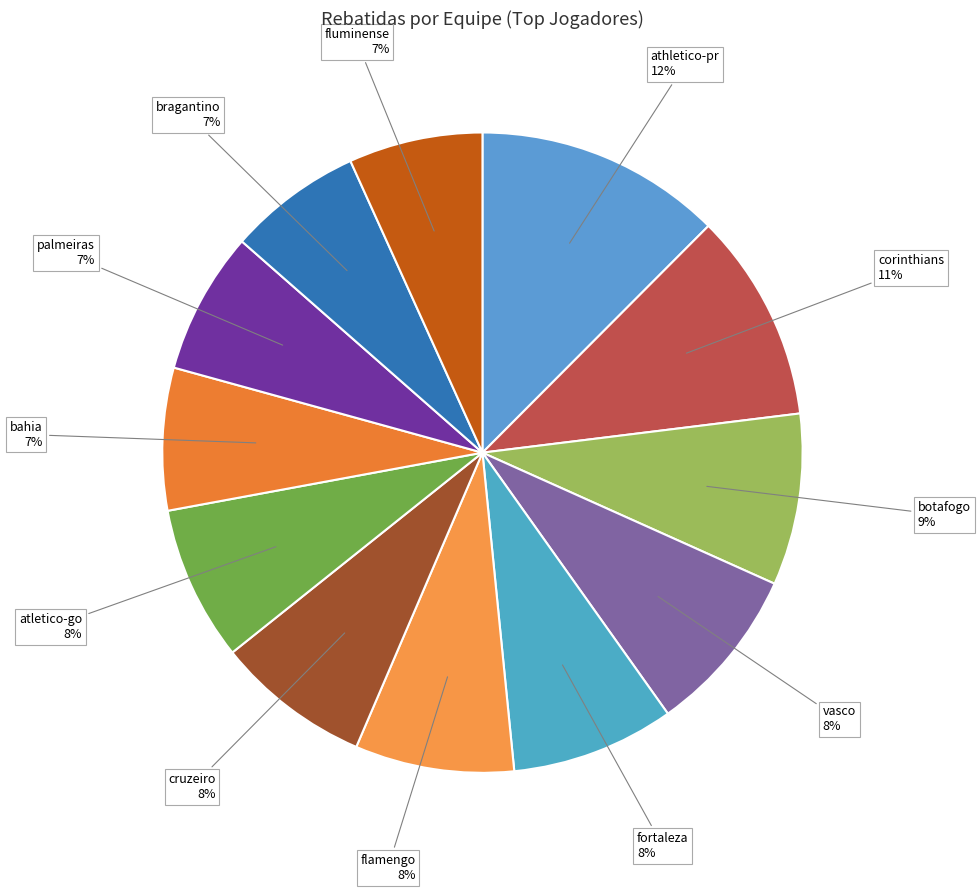

Is there any slice that represents more than half of the pie?

No